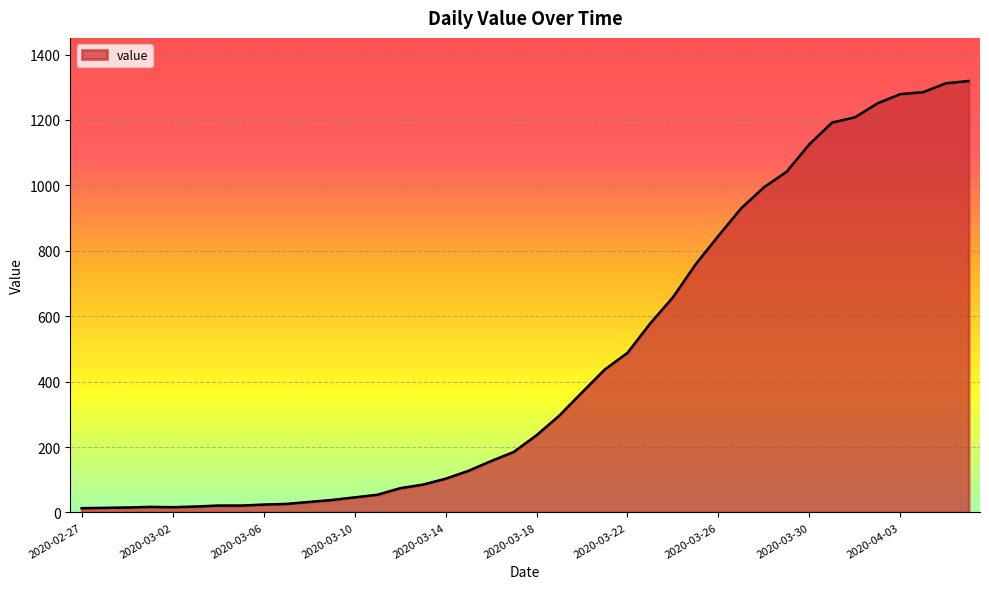

What is the greatest value displayed?

1319